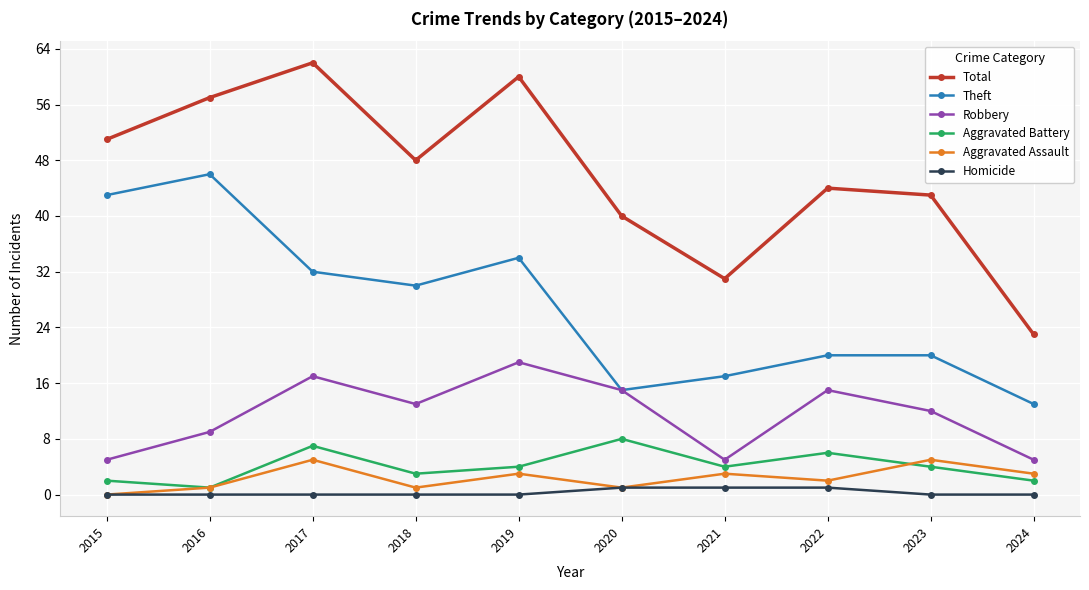

Is it true that Homicide equals 0 at 2016?

True